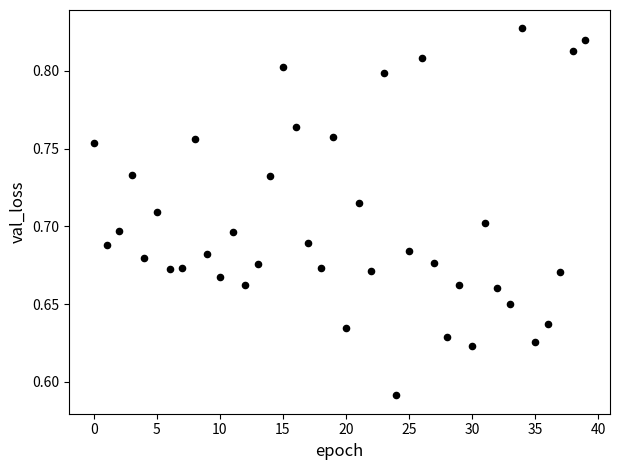

Count the number of points in this scatter plot.

40